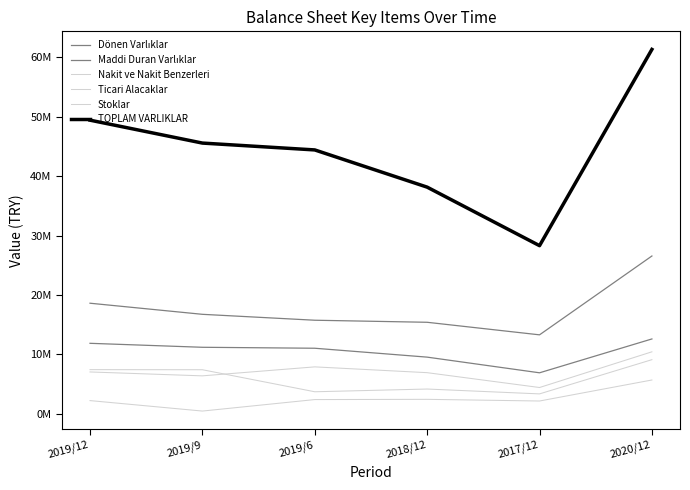

In Nakit ve Nakit Benzerleri, how many points are higher than both neighbors (excluding endpoints)?

1